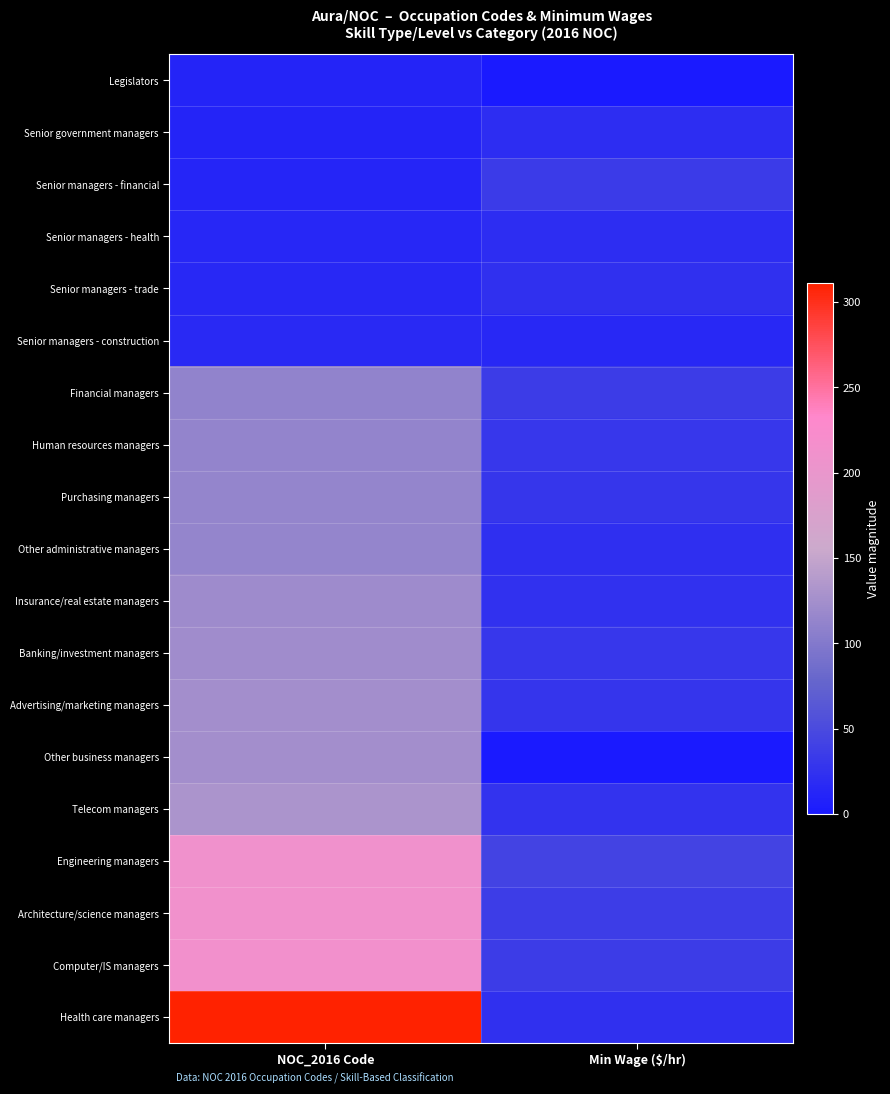

At how many categories does at least one series exceed 278?

1